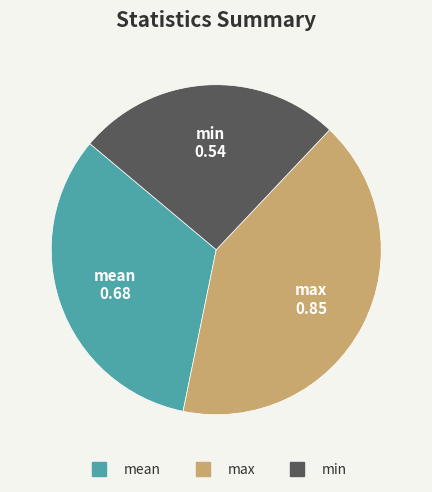

Which has a higher value, min or mean?

mean